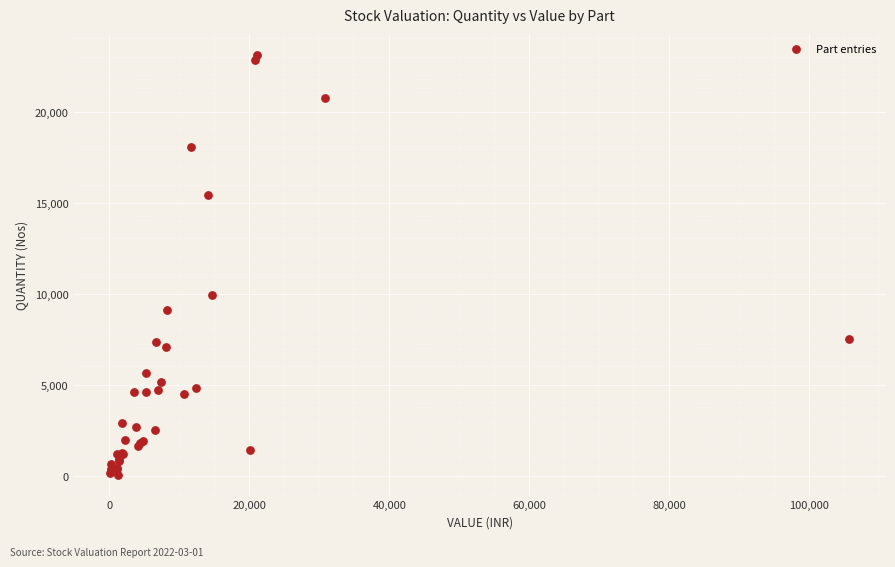

What Y value in the scatter plot is closest to 11604?

9918